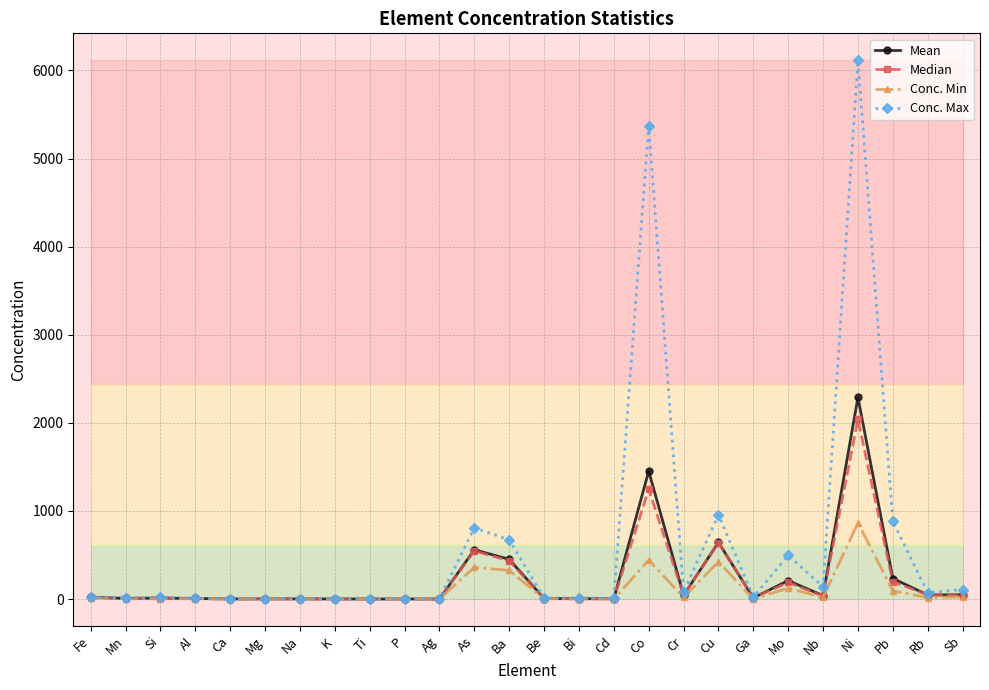

Which category has the lowest value across all series?

Ag